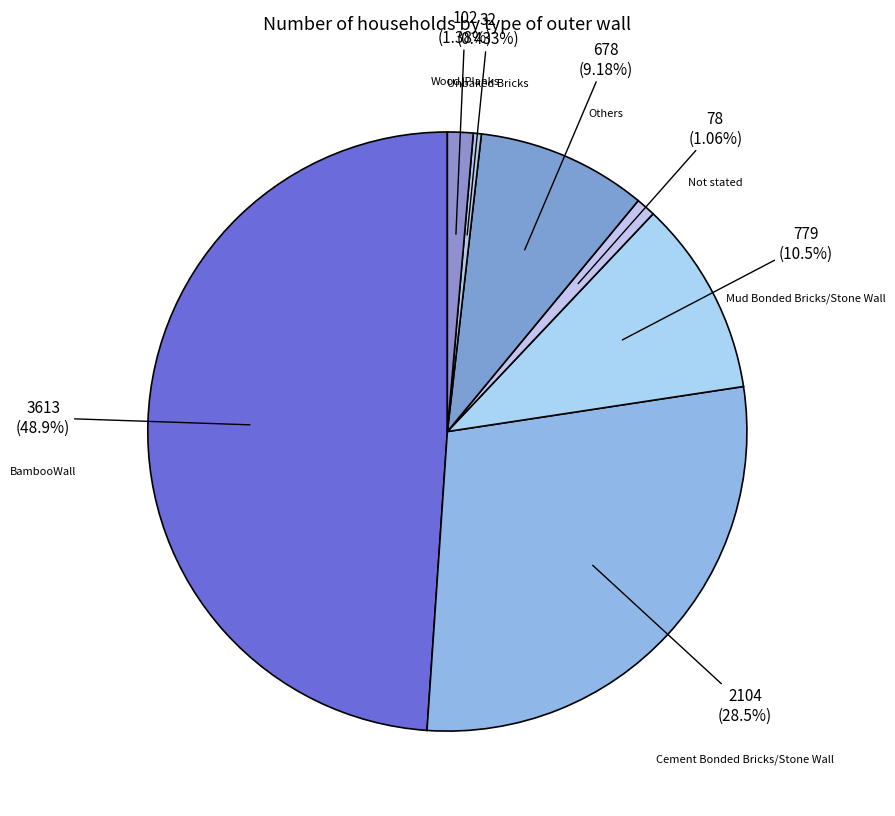

What percentage do Others and Not stated together represent?

10.2%